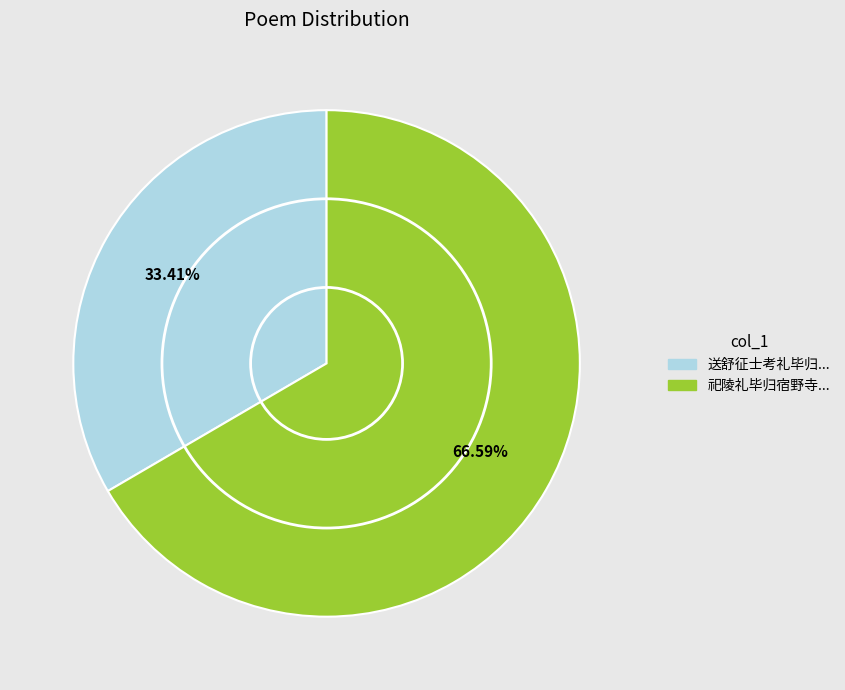

To the nearest percent, what is the average slice percentage?

50%